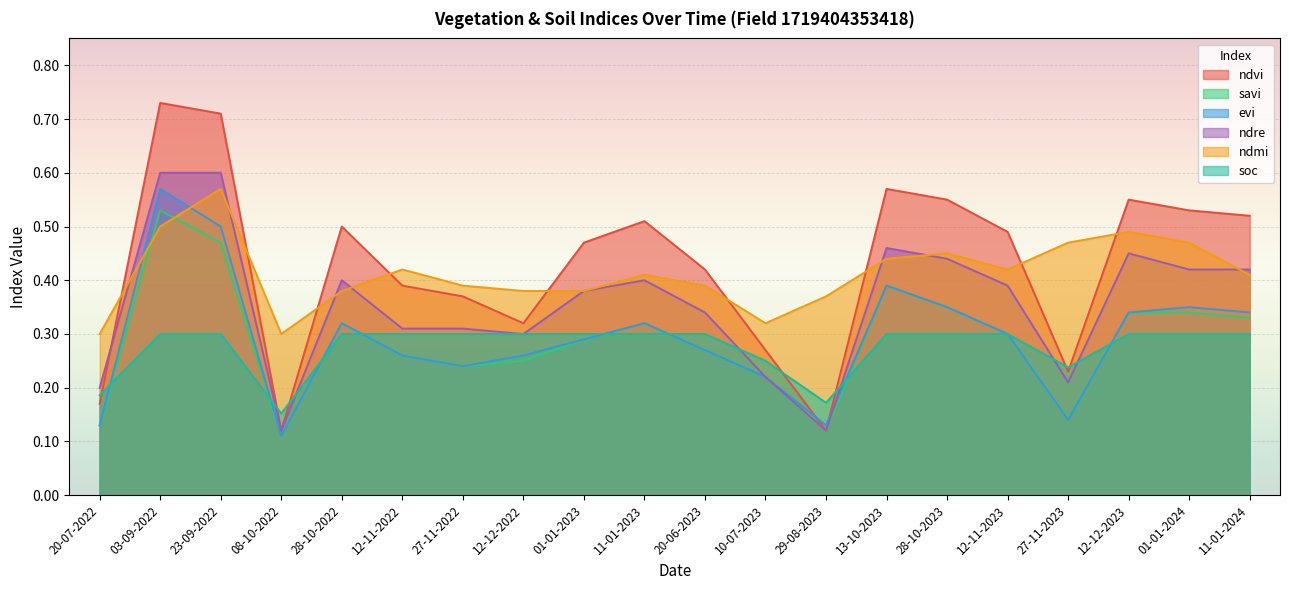

After their last crossing, which series has the higher values: ndre or ndvi?

ndvi